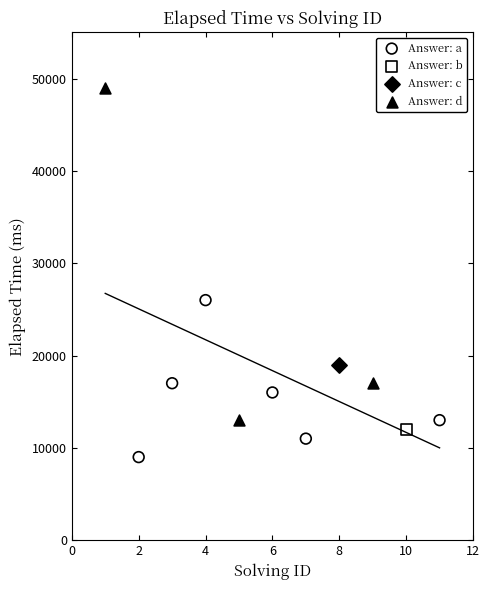

Which series reaches the maximum Y coordinate?

Answer: d